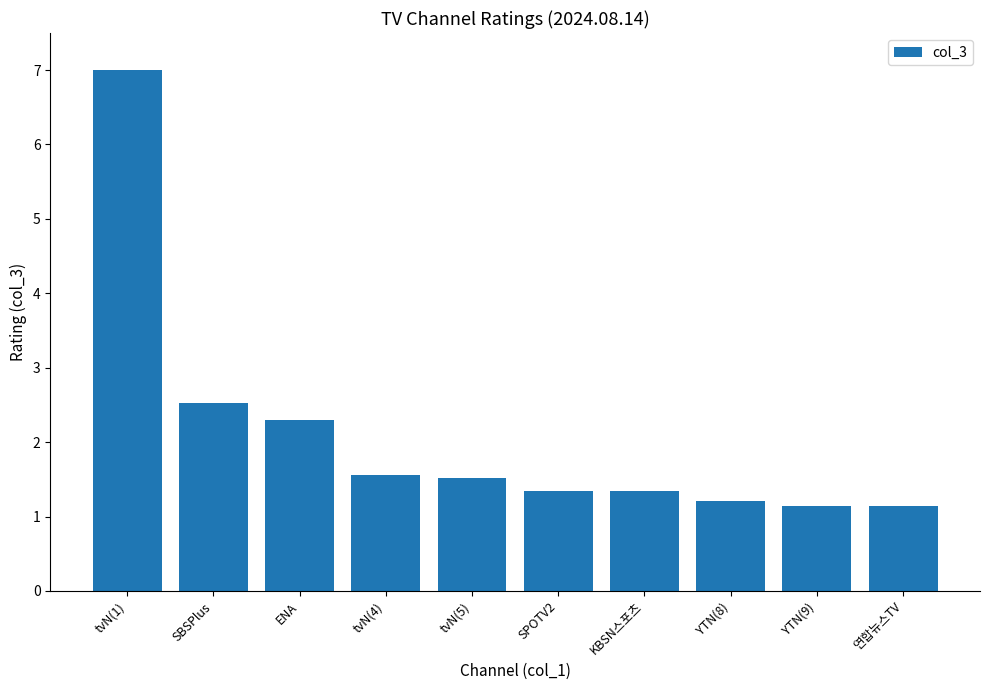

What is the label of the 2nd bar from the right?

YTN(9)